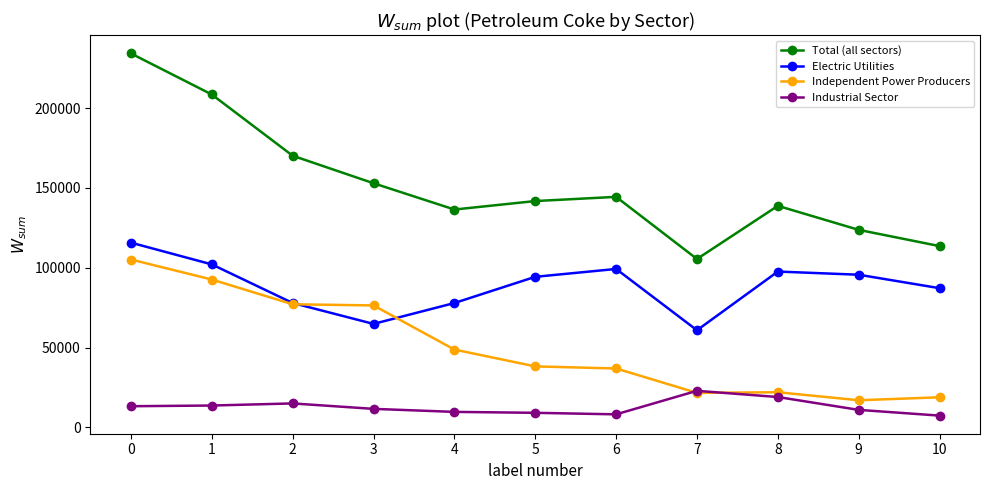

Where is Total (all sectors) nearest to the value 169852?

2